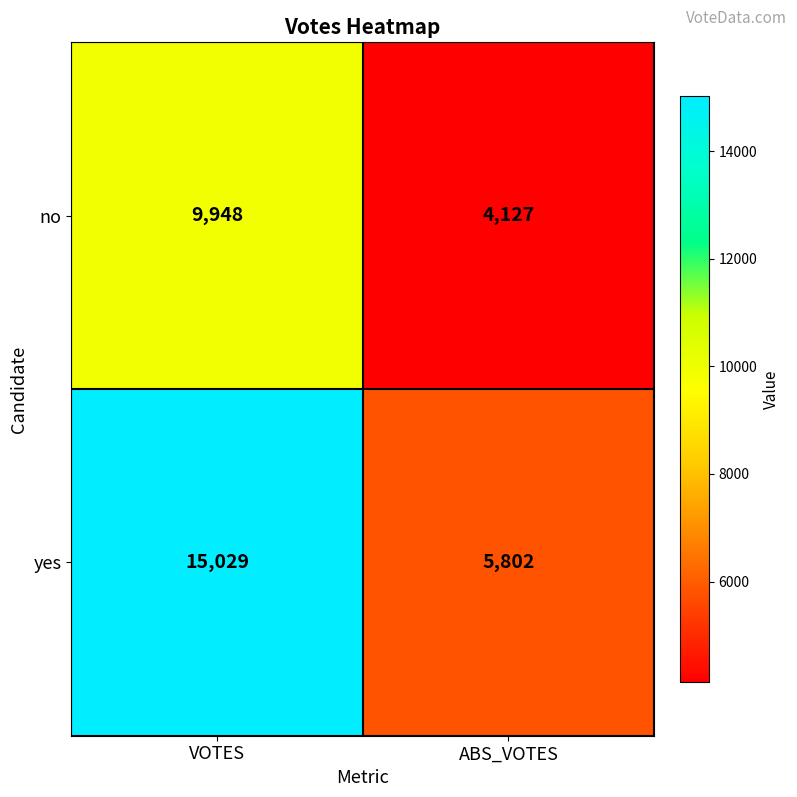

What is the spread (max minus min) of values at VOTES?

5081